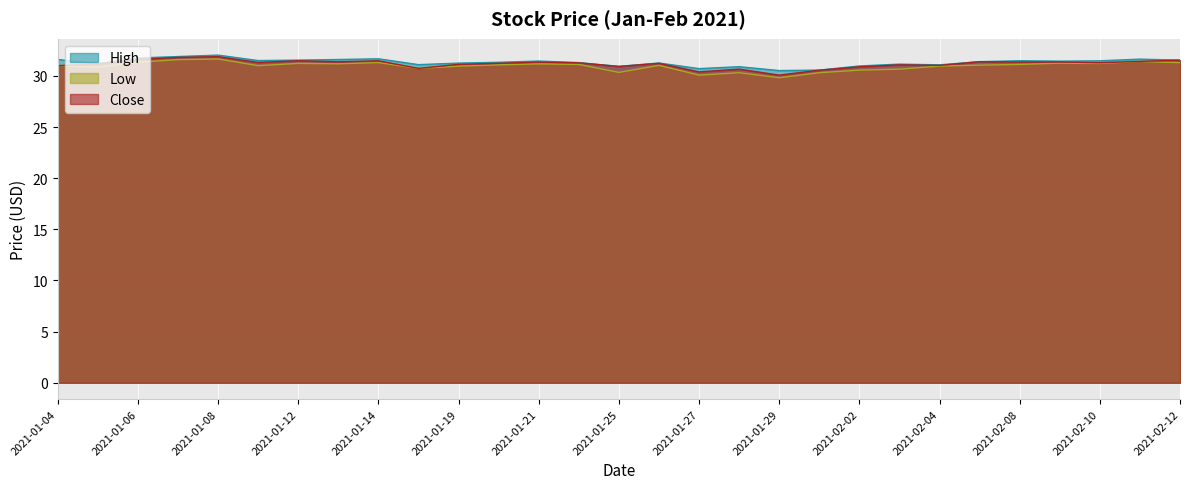

What is the label of the 24th point from the right?

2021-01-11